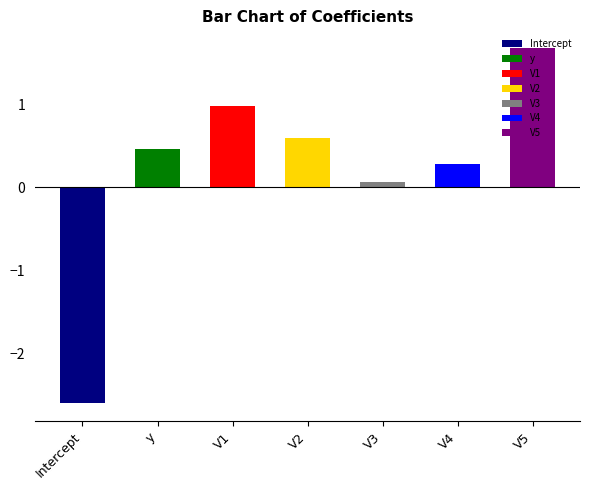

At which label is the value closest to 0?

V3